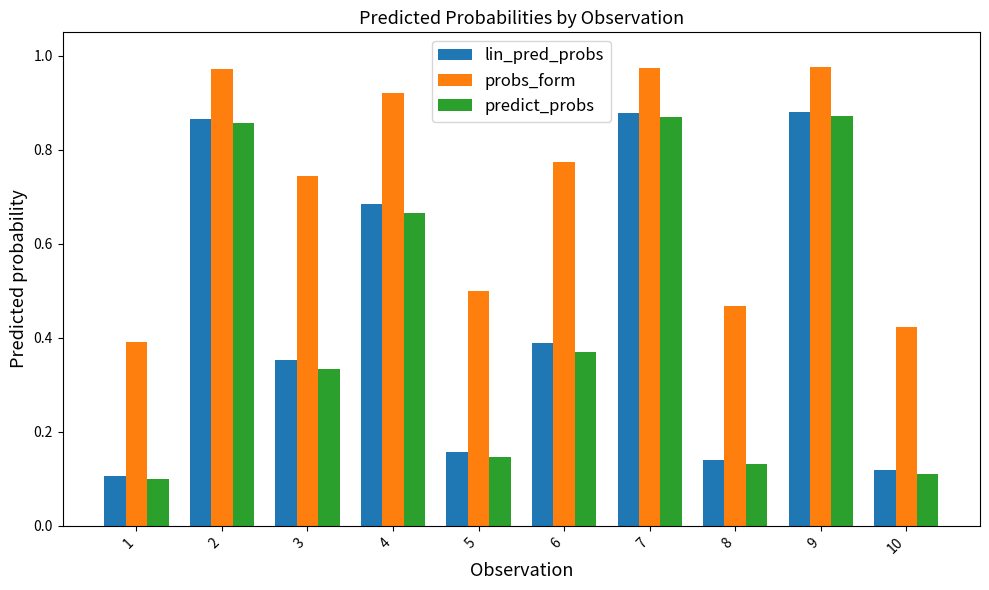

What is the difference between the second highest and second lowest values in the probs_form series?

0.6